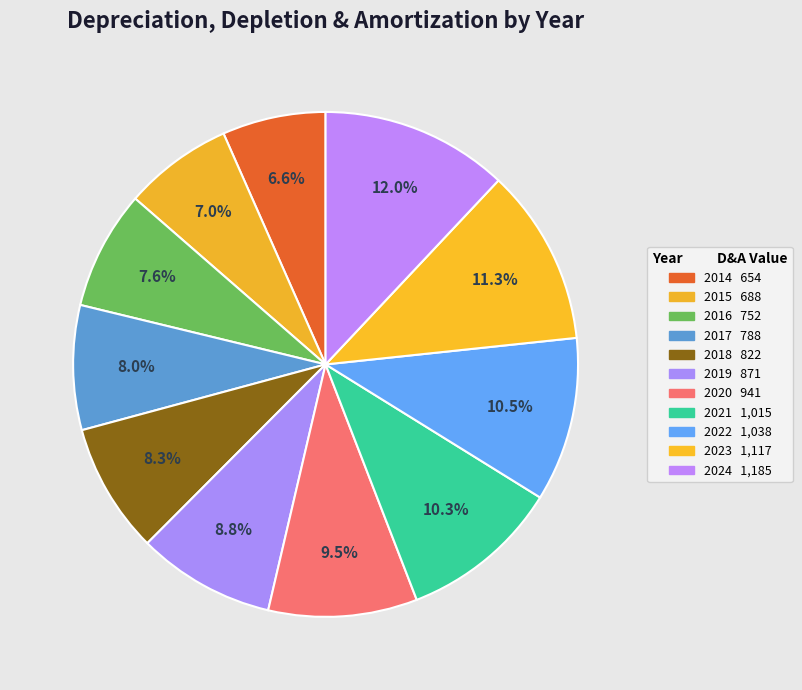

Count the number of slices in the pie.

11